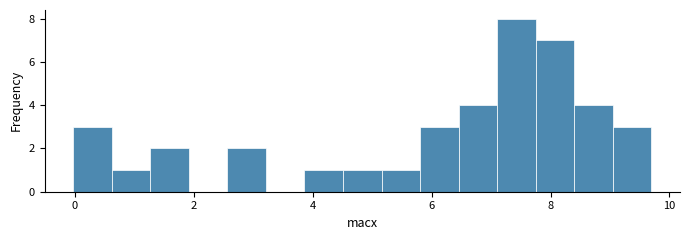

Around what value on the x-axis is the tallest bar? Give the approximate position of its centre, as read against the axis.

7.4